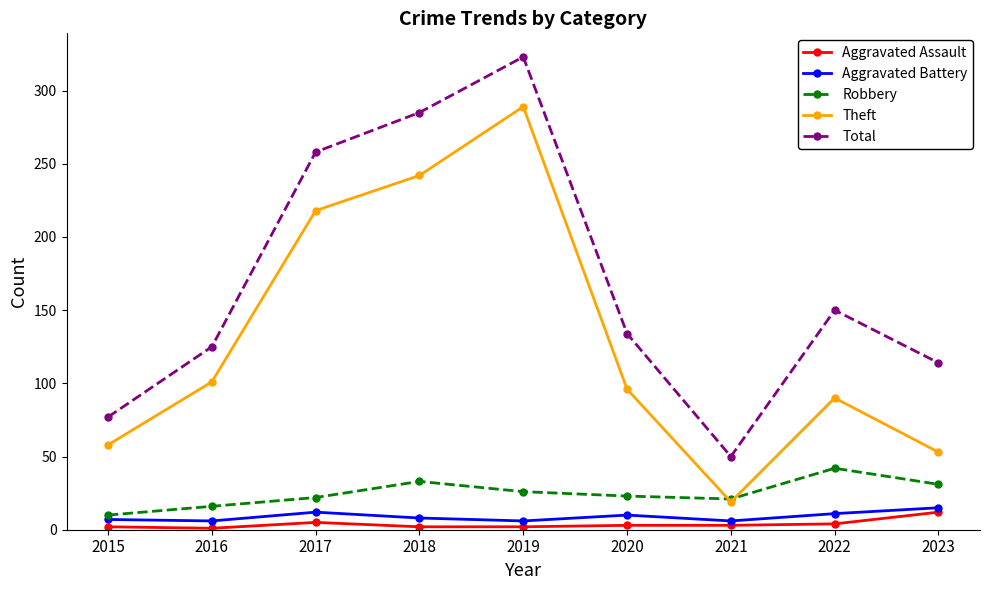

True or false: Theft has a value of 96 at 2020.

True